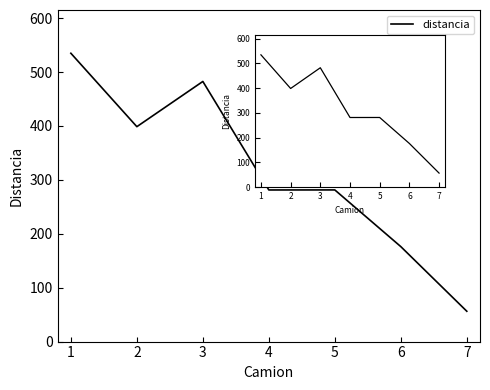

What is the difference between the maximum and minimum values?

478.5